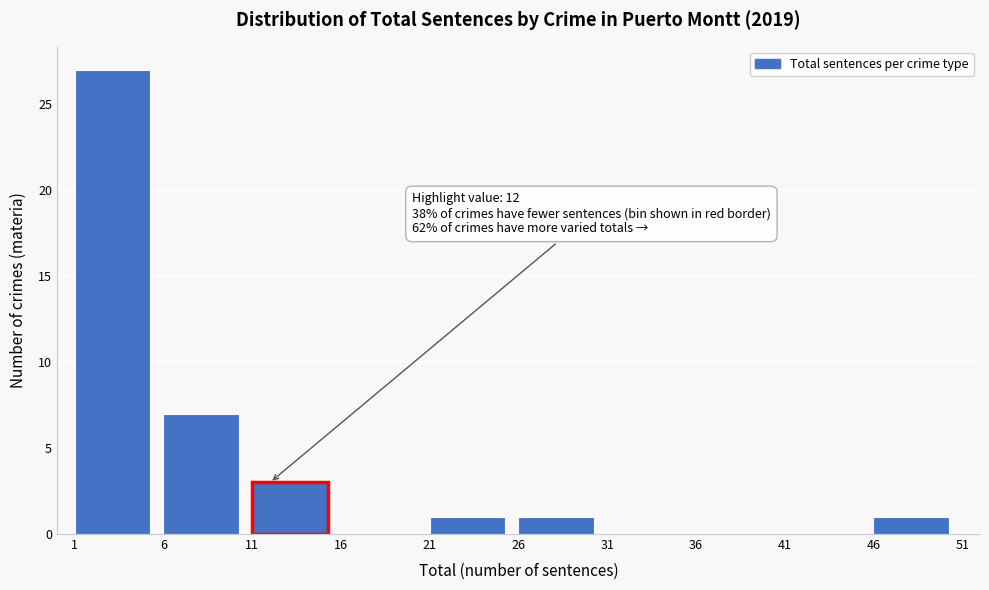

Over which range of the x-axis is the bar tallest?

1 to 6